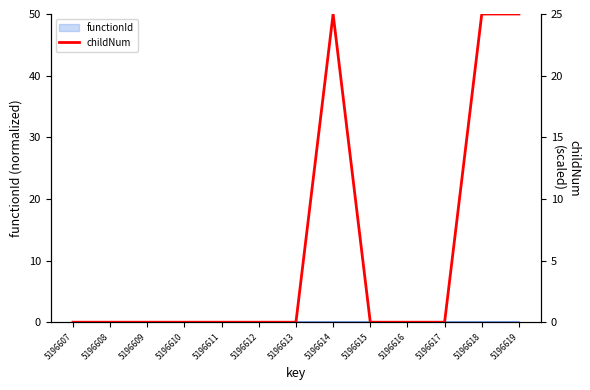

Between 5196609 and 5196616, which is larger?

5196609